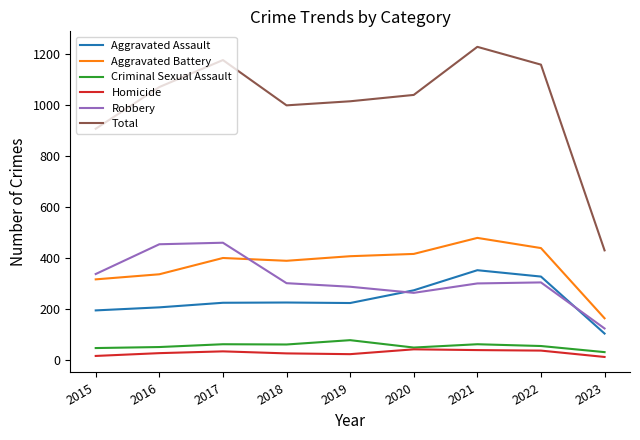

Which series has the largest range (max minus min)?

Total